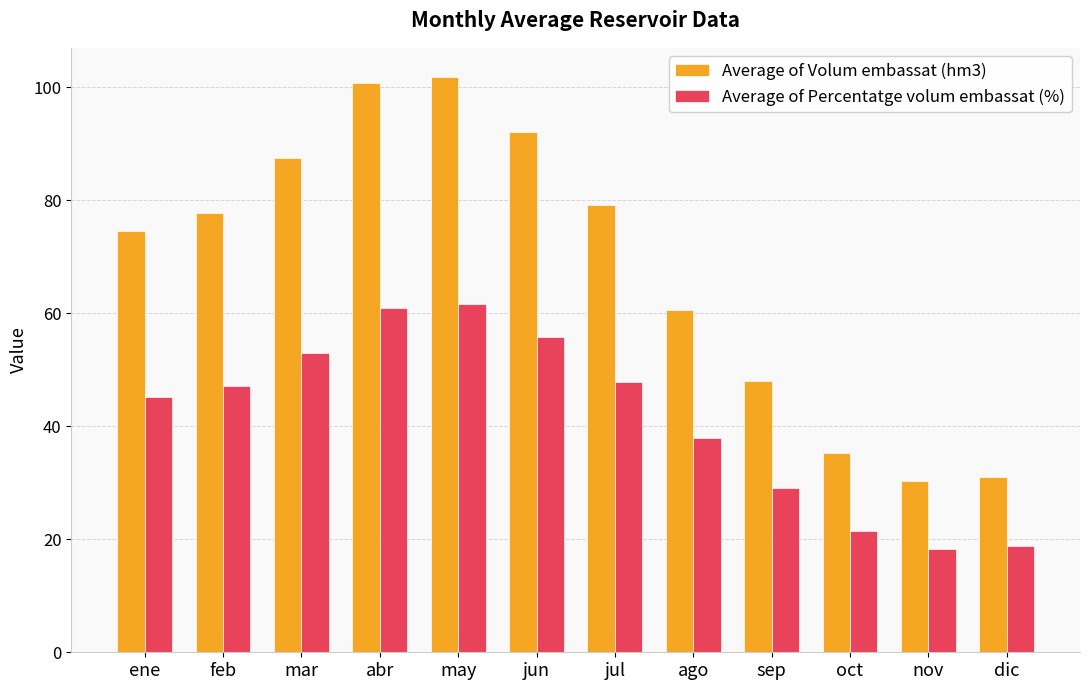

Is it true that Average of Percentatge volum embassat (%) equals 77.5 at ene?

False